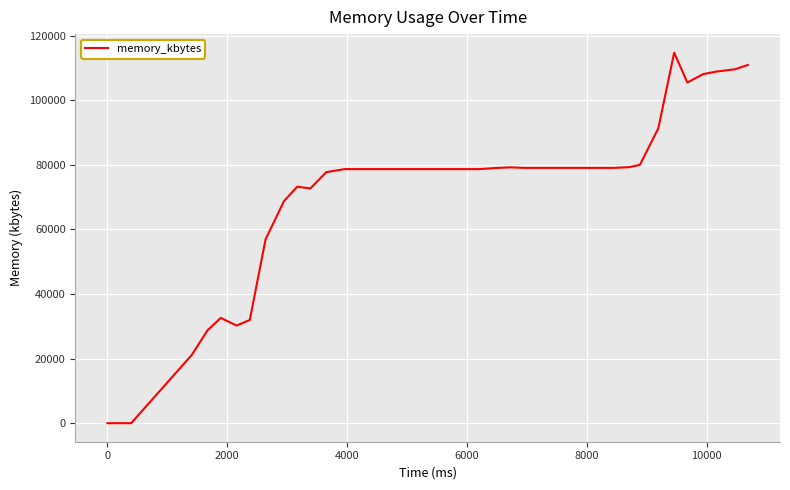

What is the maximum value shown in the chart?

114712